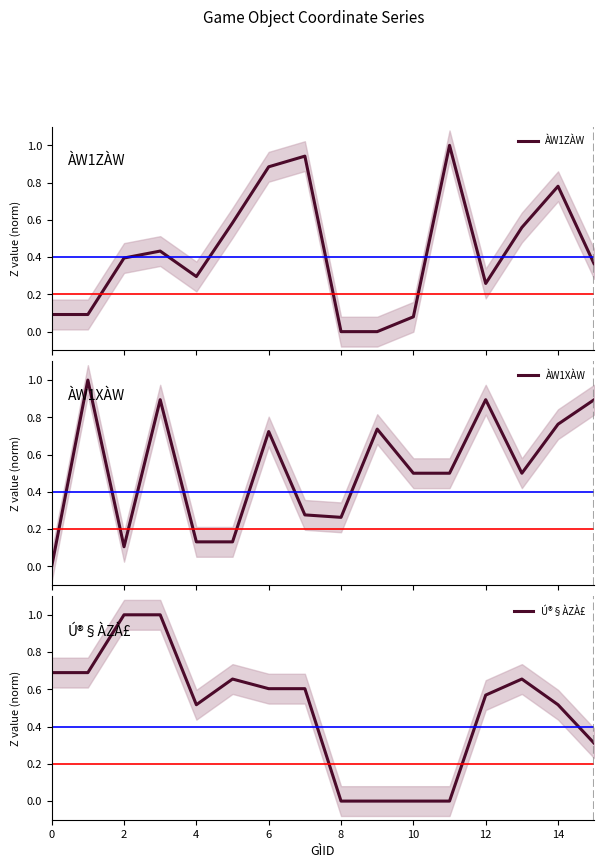

Which series has the largest total across all categories?

ÀW1XÀW